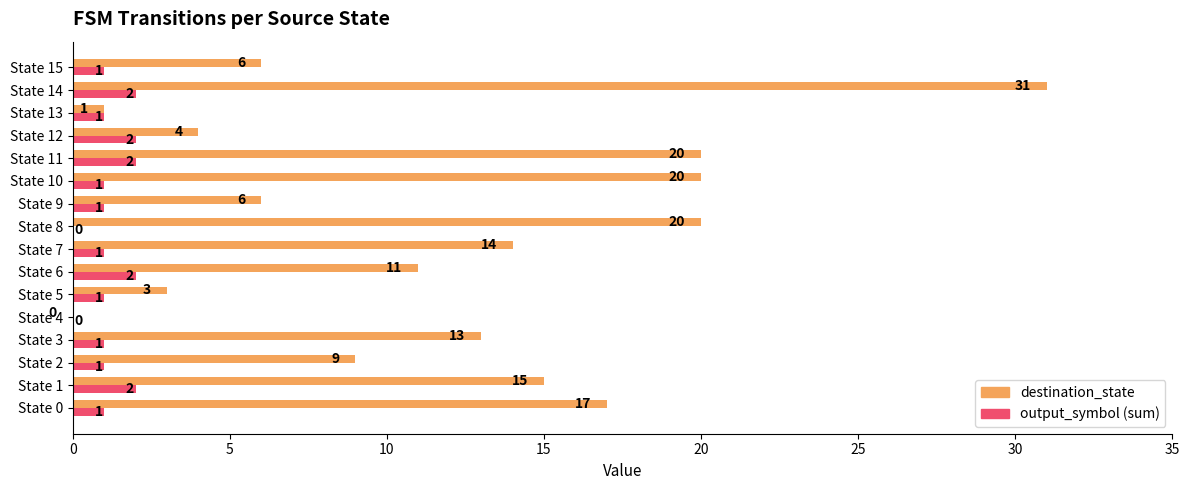

How many values in destination_state are above zero?

15